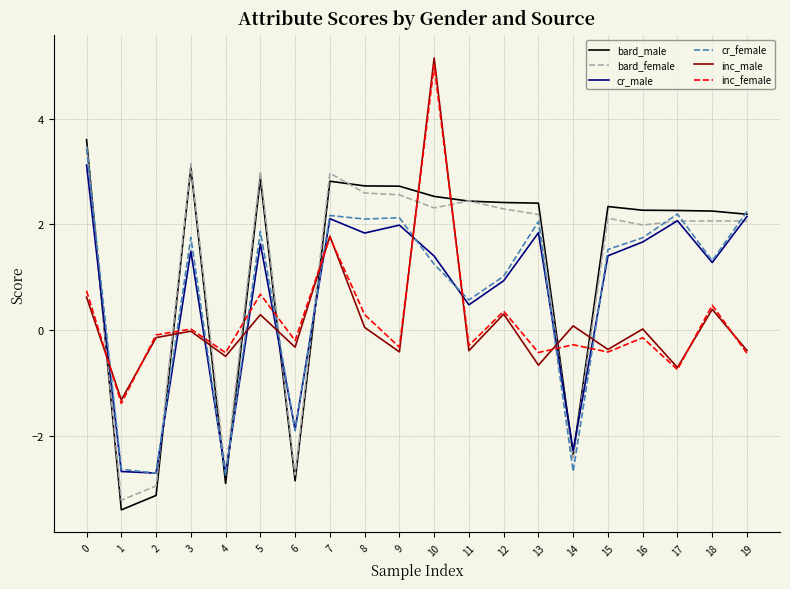

What is the maximum value for bard_male?

3.6